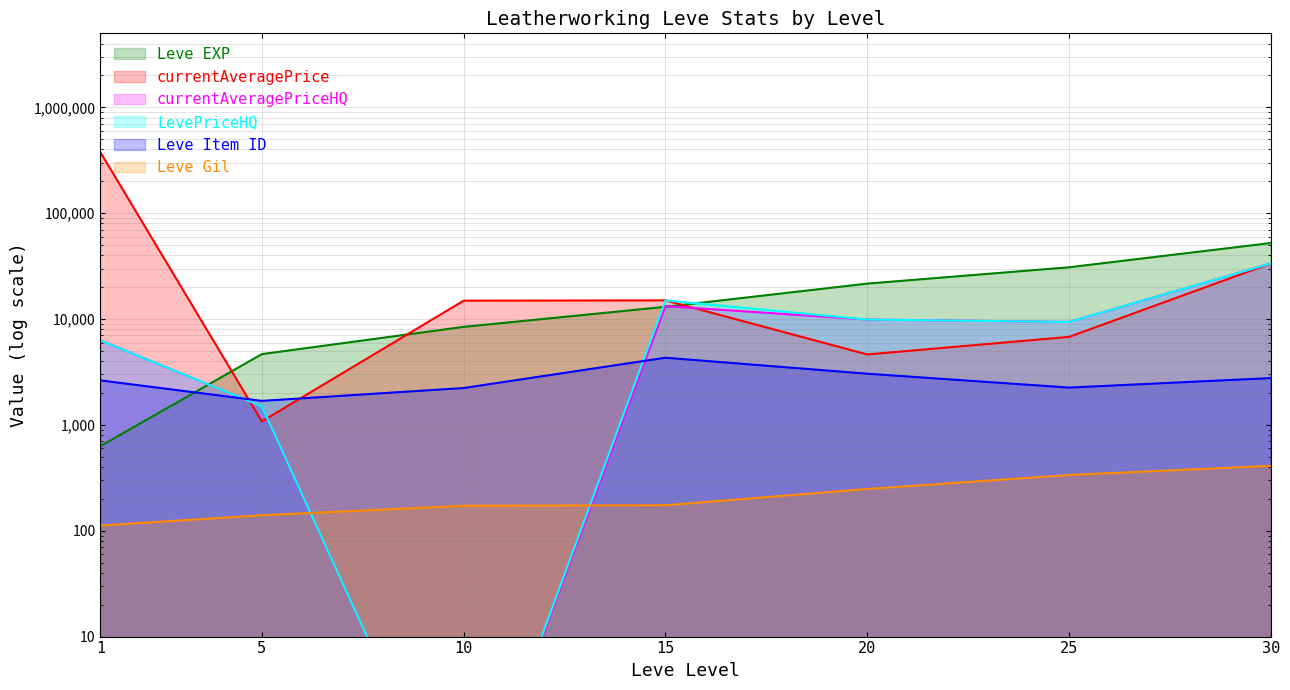

Where is the first local maximum for currentAveragePriceHQ?

15